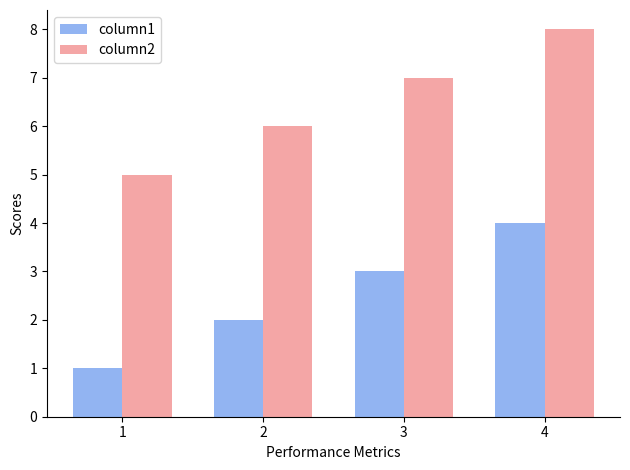

Read the column1 value at 4.

4